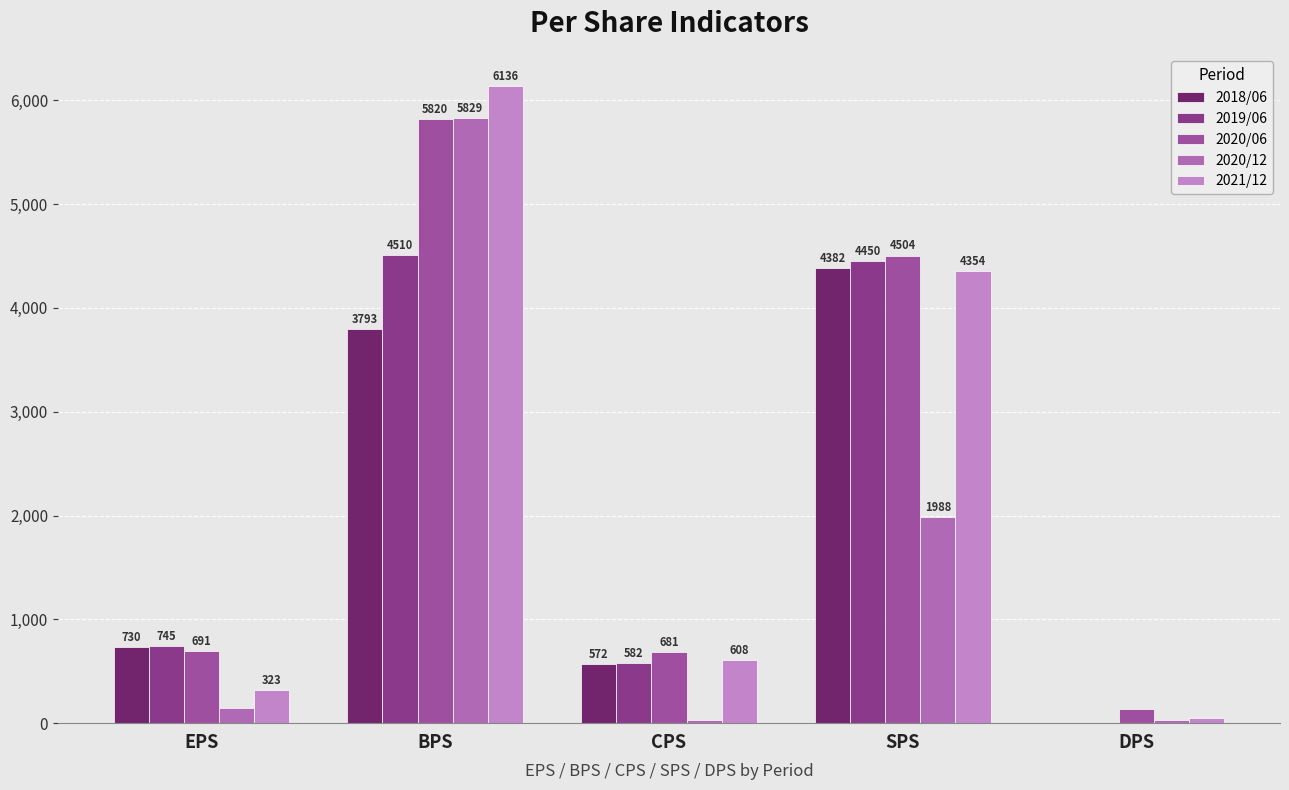

Rank the categories by 2021/12 value from lowest to highest.

DPS, EPS, CPS, SPS, BPS